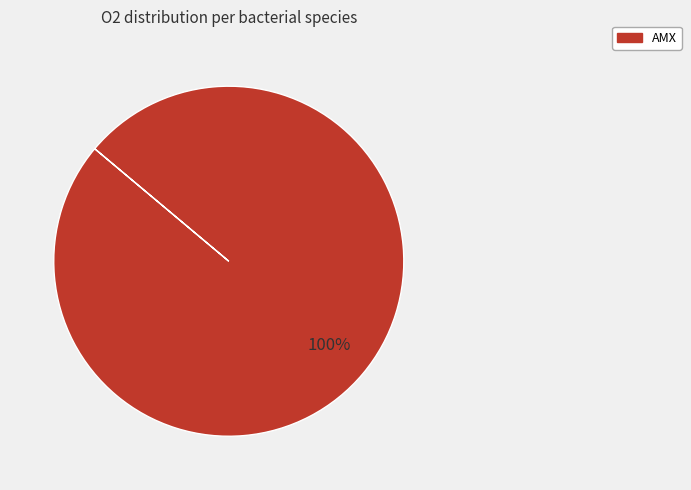

Does any single category account for the majority?

Yes